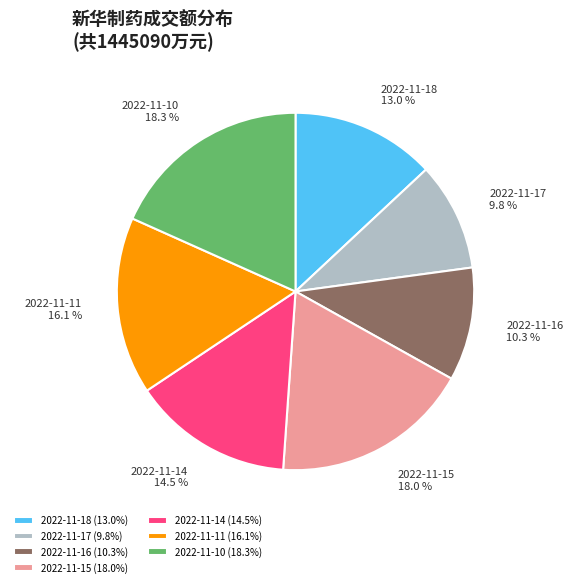

Does 2022-11-14 account for over 50% of the chart?

No